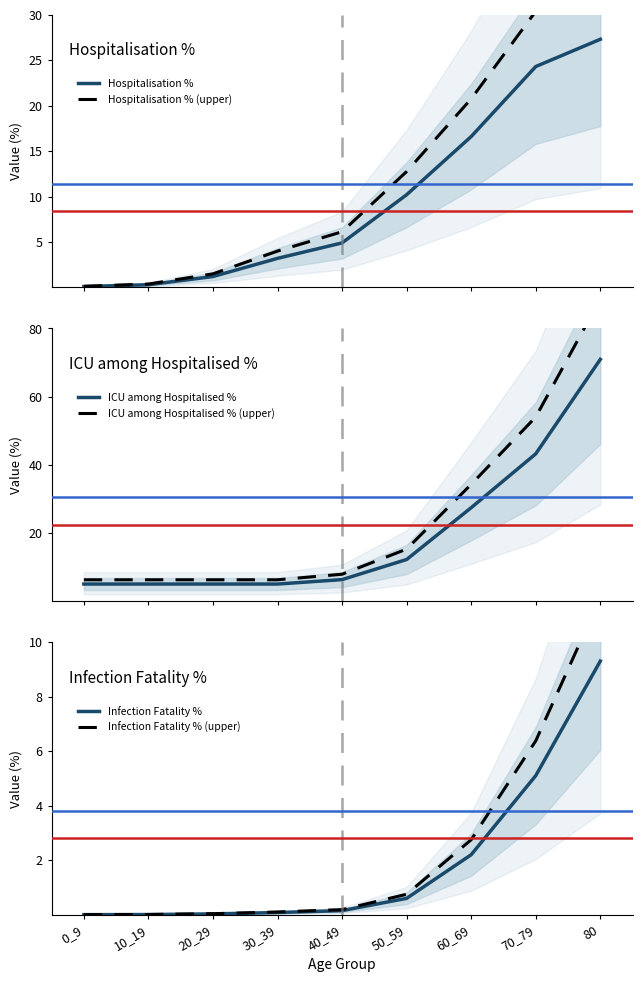

The ICU among Hospitalised % series shows 43.2 at 70_79. True or false?

True